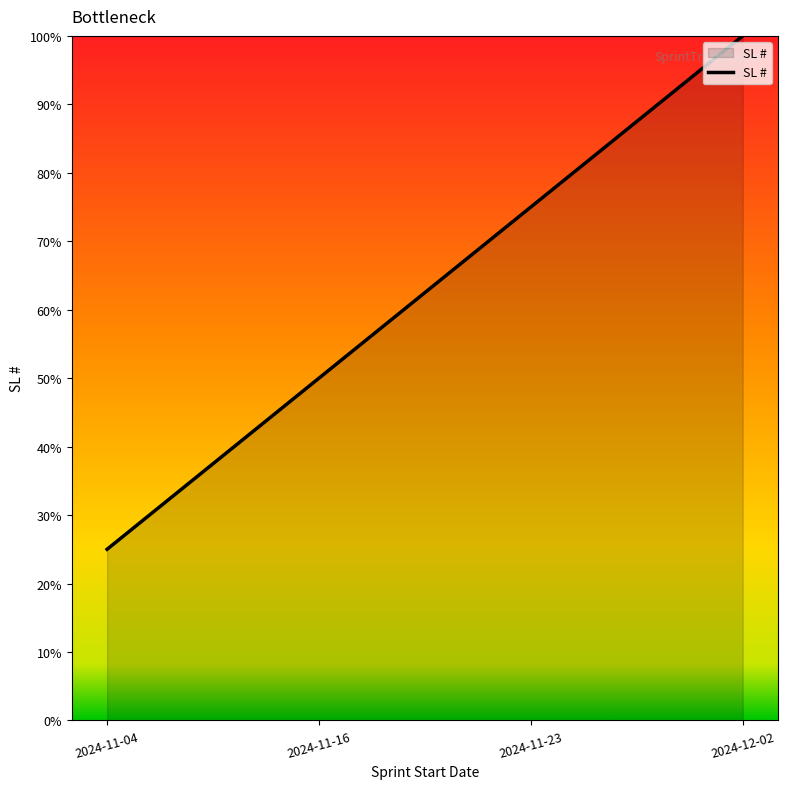

True or false: the data has more than 1 interior local peaks.

False